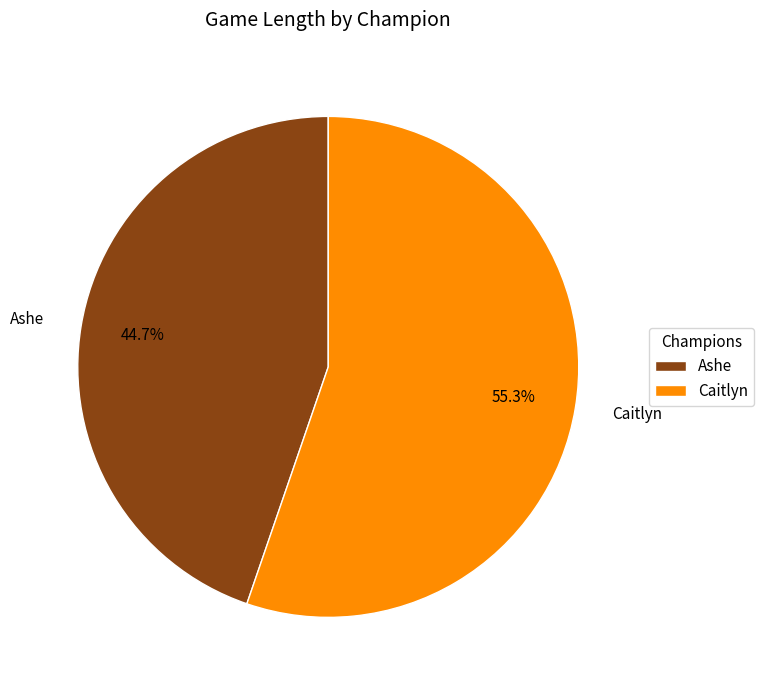

Which slice is the largest?

Caitlyn